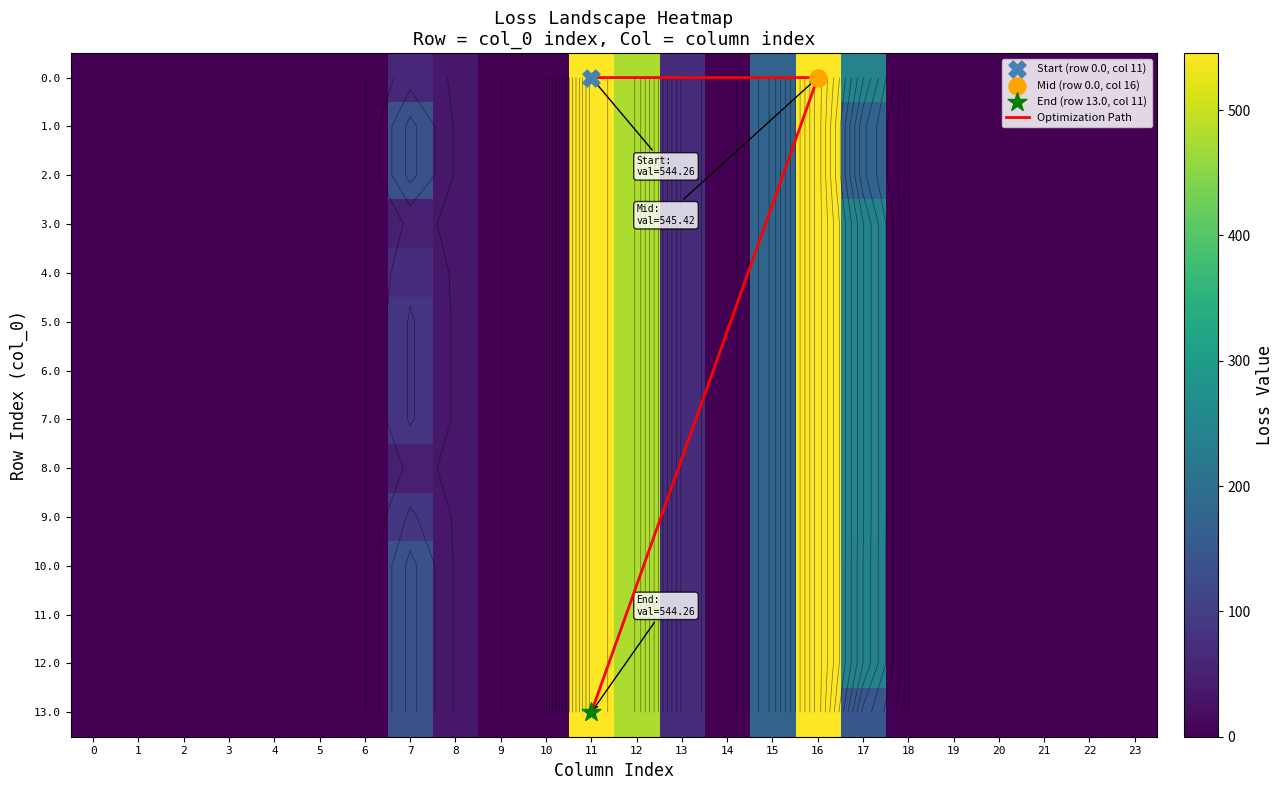

Between 12 and 2, which is larger?

12